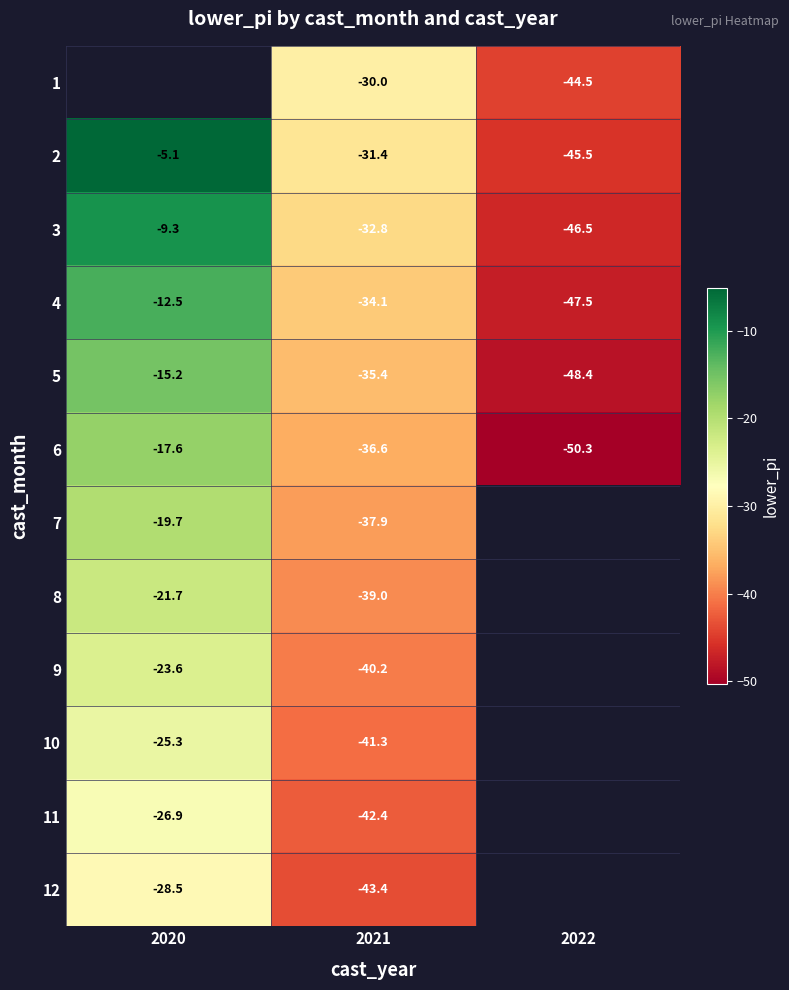

Count the number of categories in the chart.

3